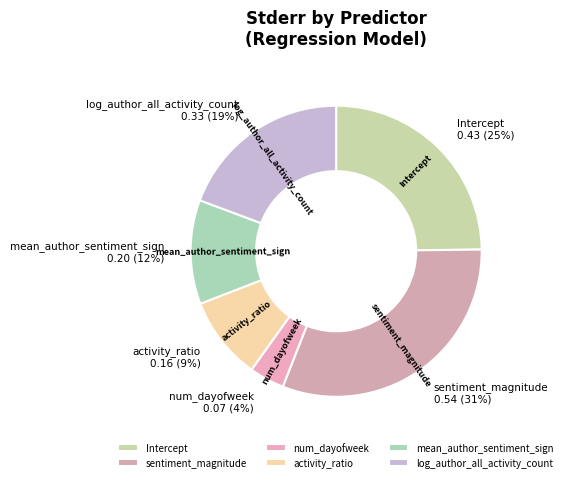

How many slices are in this pie chart?

6